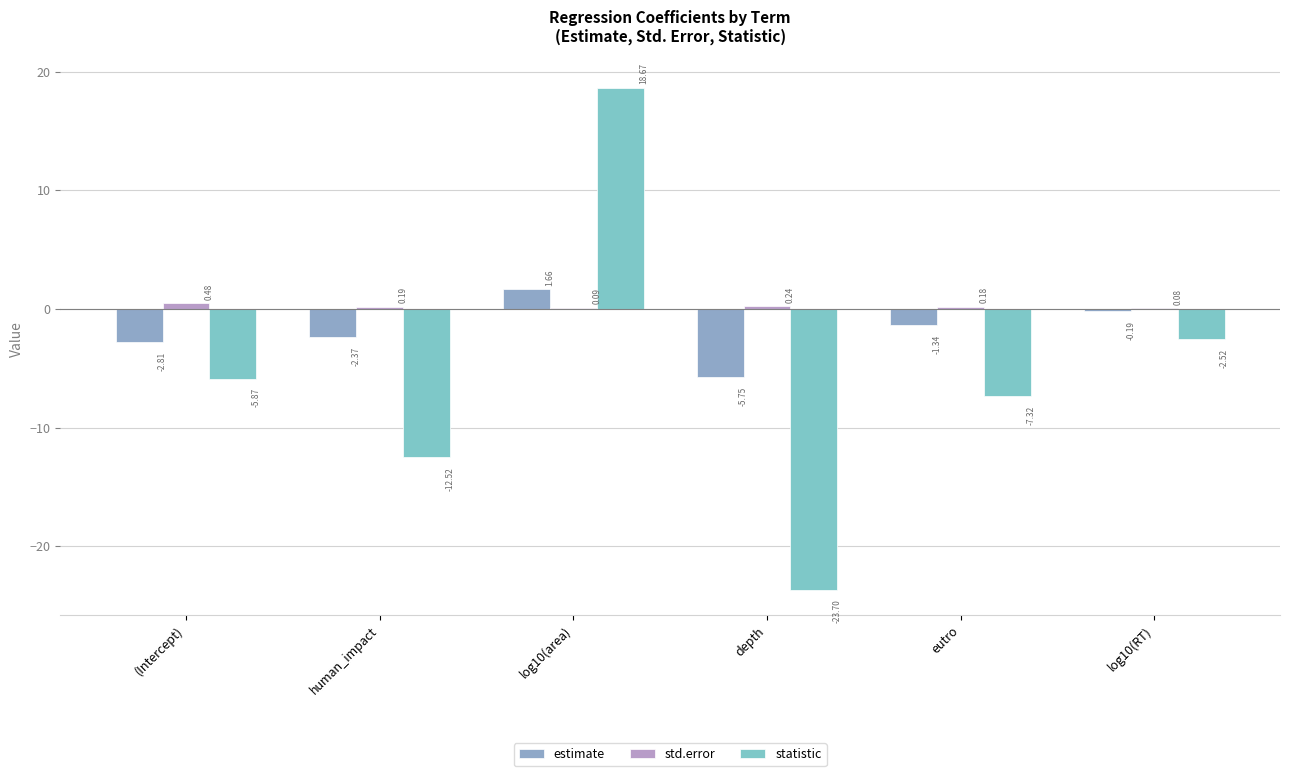

Is it true that estimate equals -4.5 at (Intercept)?

False